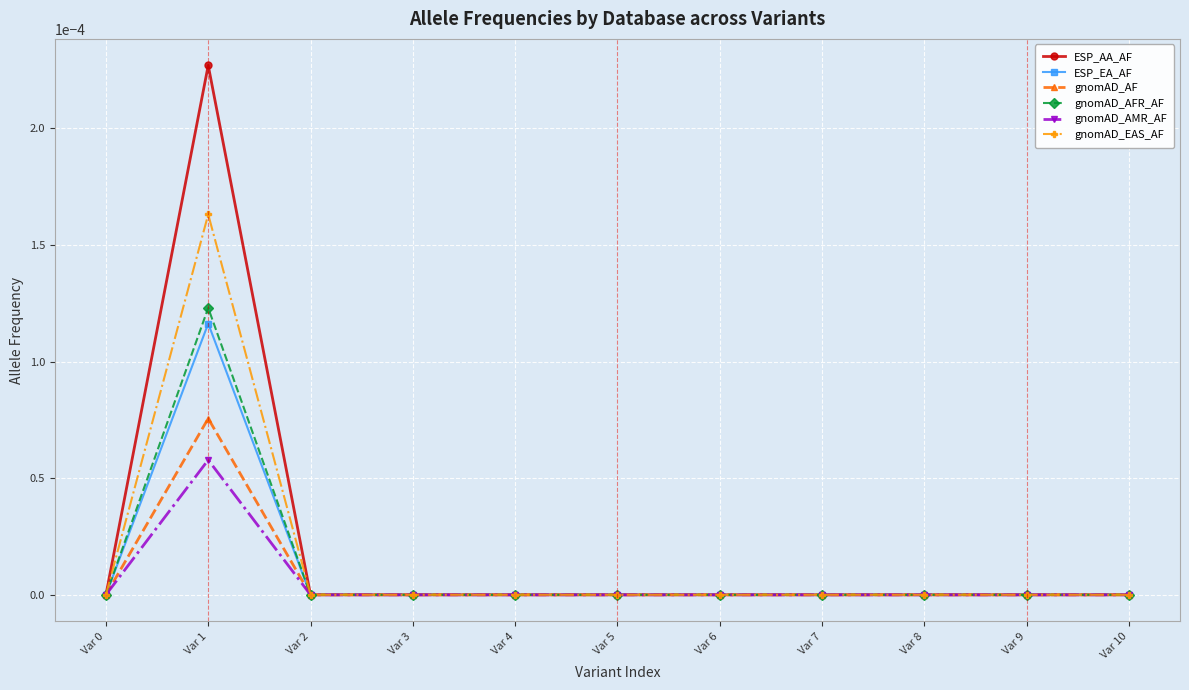

Which series has the widest spread of values?

ESP_AA_AF